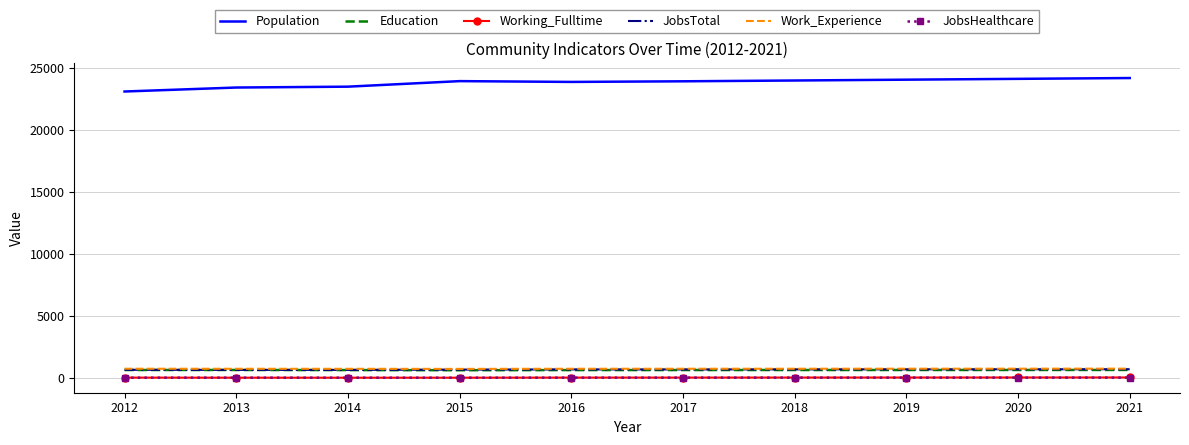

The value of JobsTotal at 2012 is 697. True or false?

True